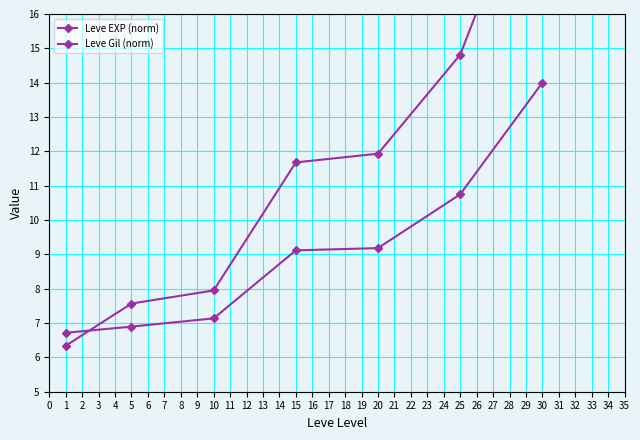

What is the value of the Leve EXP (norm) point at the 4th from the left?

11.7